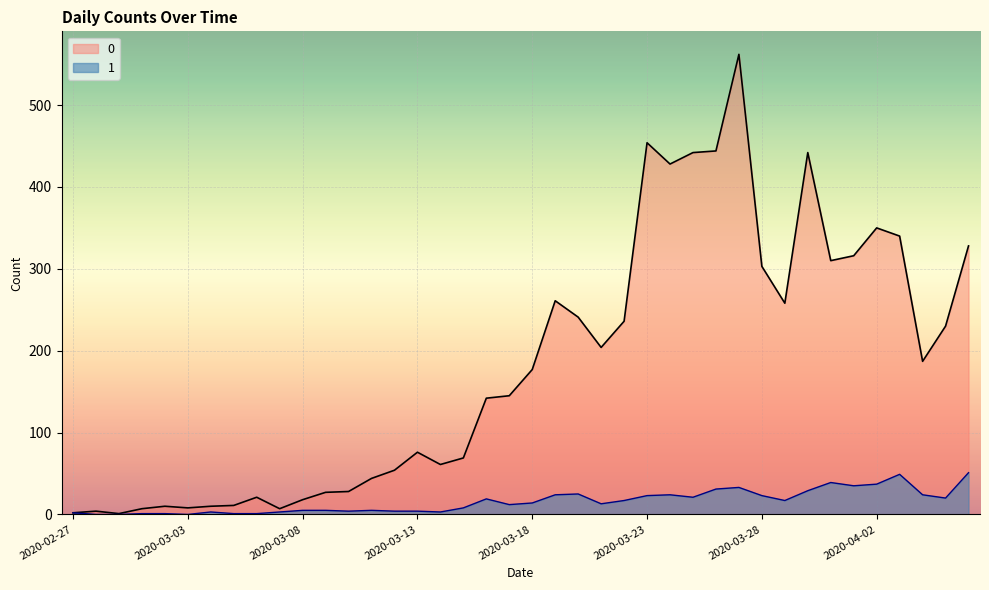

How many lines are shown in the chart?

2